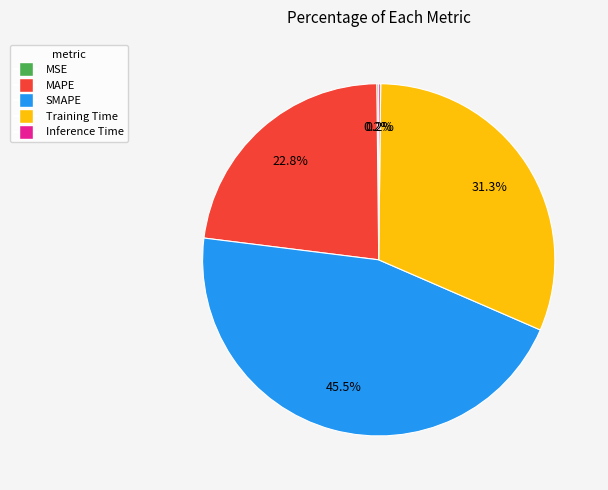

Does any single category account for the majority?

No